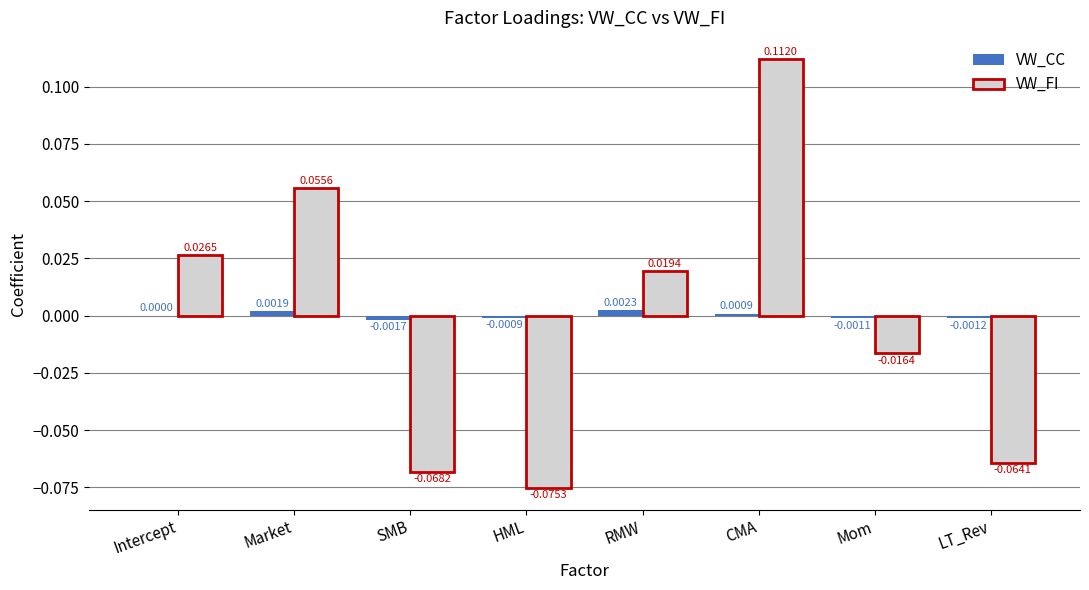

Is the value of VW_CC at HML greater than the value of VW_FI at CMA?

No